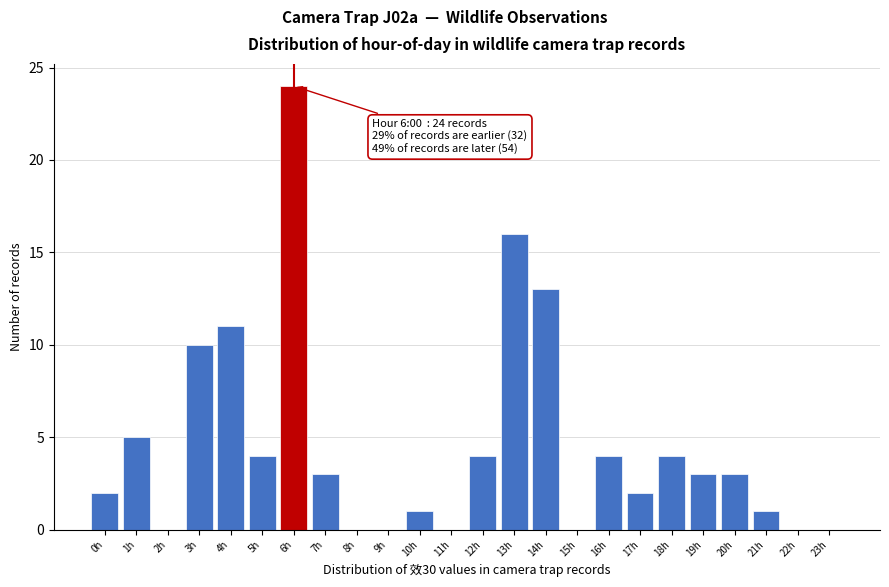

Reading left to right, extract all data points from this chart.

0h=2	1h=5	2h=0	3h=10	4h=11	5h=4	6h=24	7h=3	8h=0	9h=0	10h=1	11h=0	12h=4	13h=16	14h=13	15h=0	16h=4	17h=2	18h=4	19h=3	20h=3	21h=1	22h=0	23h=0